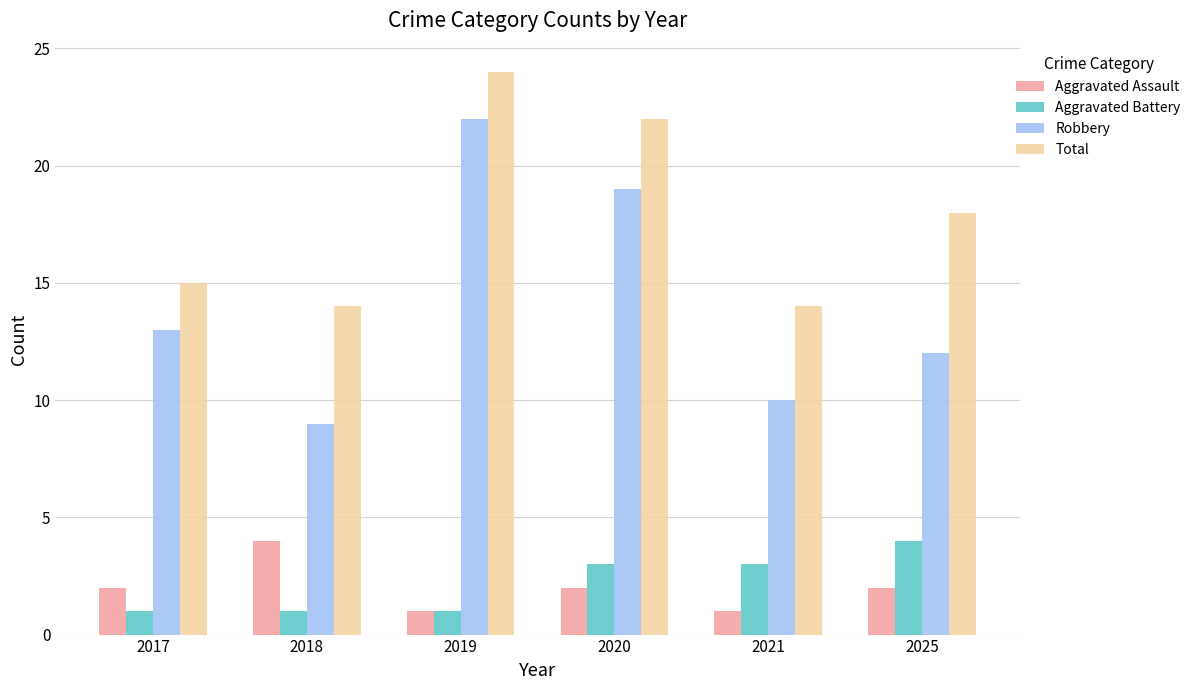

Which category has the highest value in the Aggravated Battery series?

2025